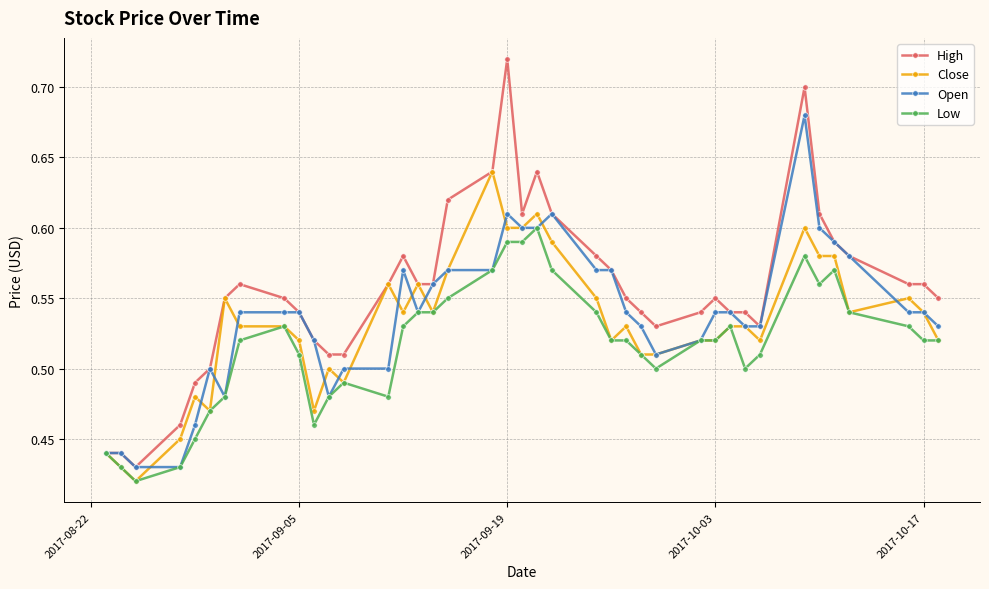

At how many categories does at least one series exceed 0?

40